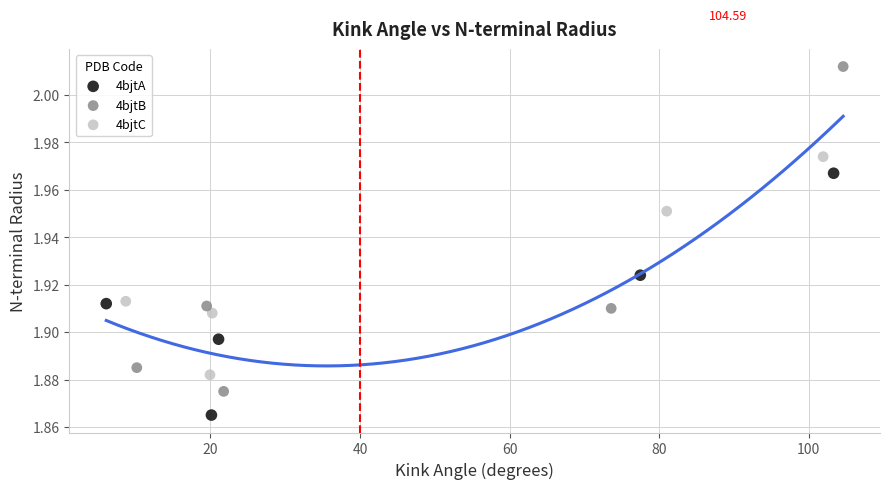

What are all the series names shown in the legend?

4bjtA, 4bjtB, 4bjtC